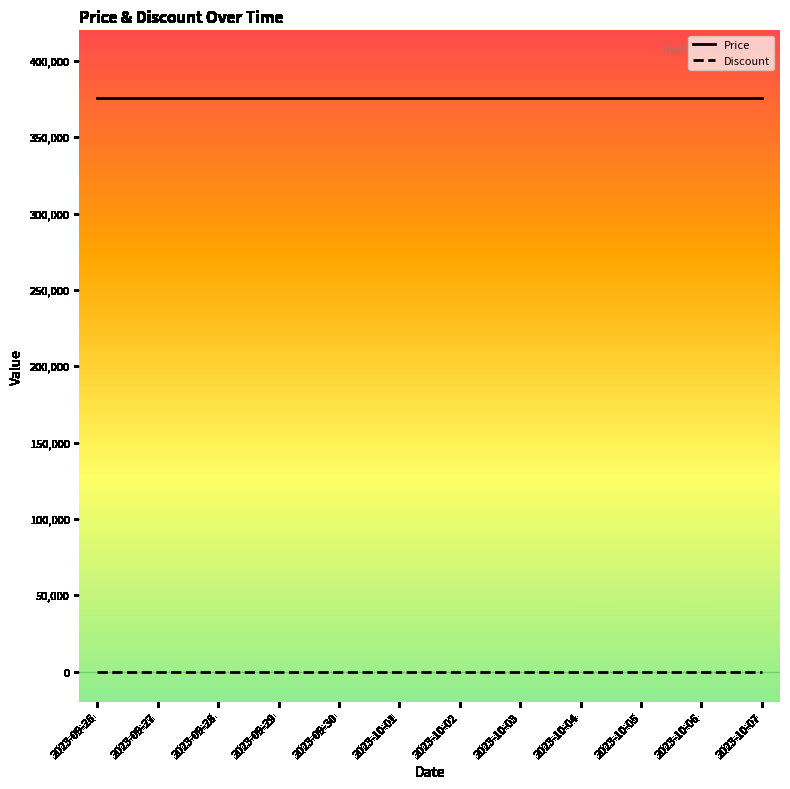

Is the value of Discount at 2023-10-04 greater than the value of Price at 2023-10-01?

No